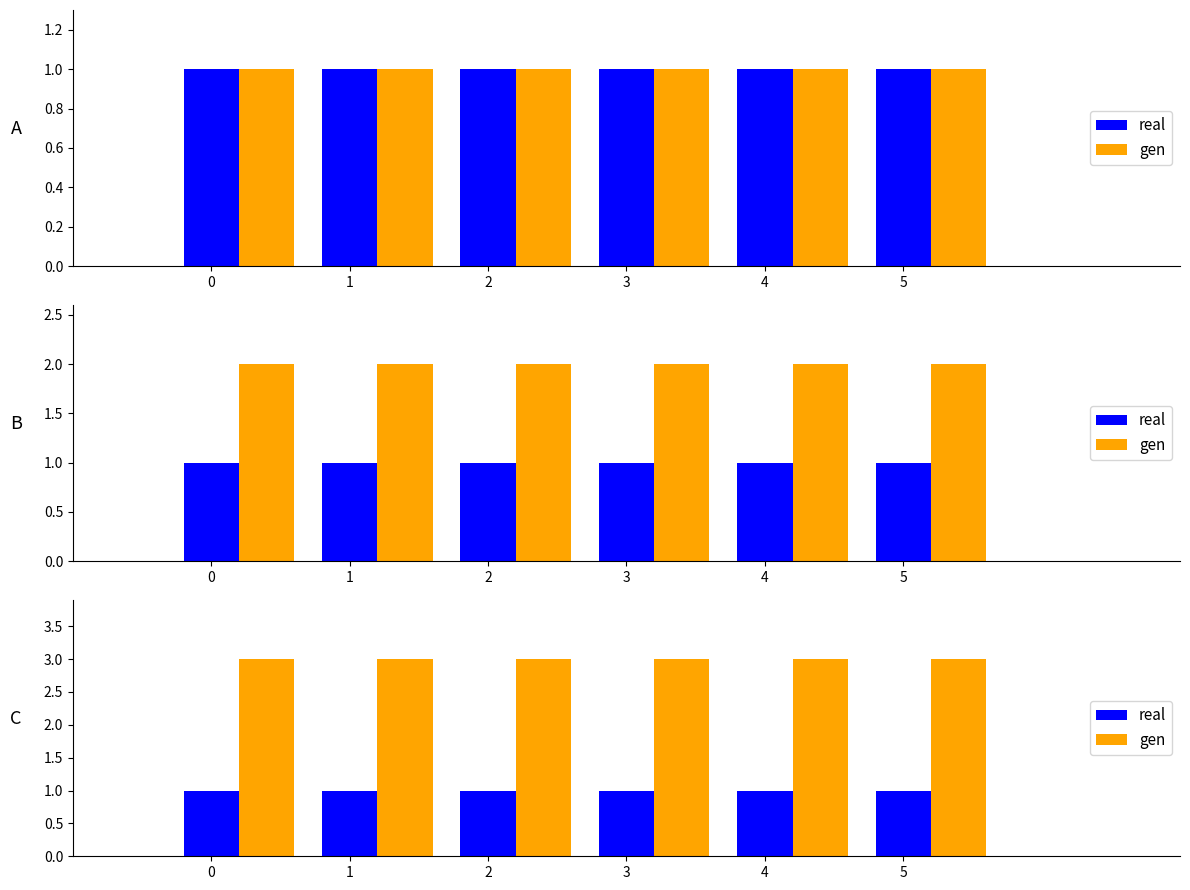

Is the value of gen at 1 greater than the value of real at 5?

Yes